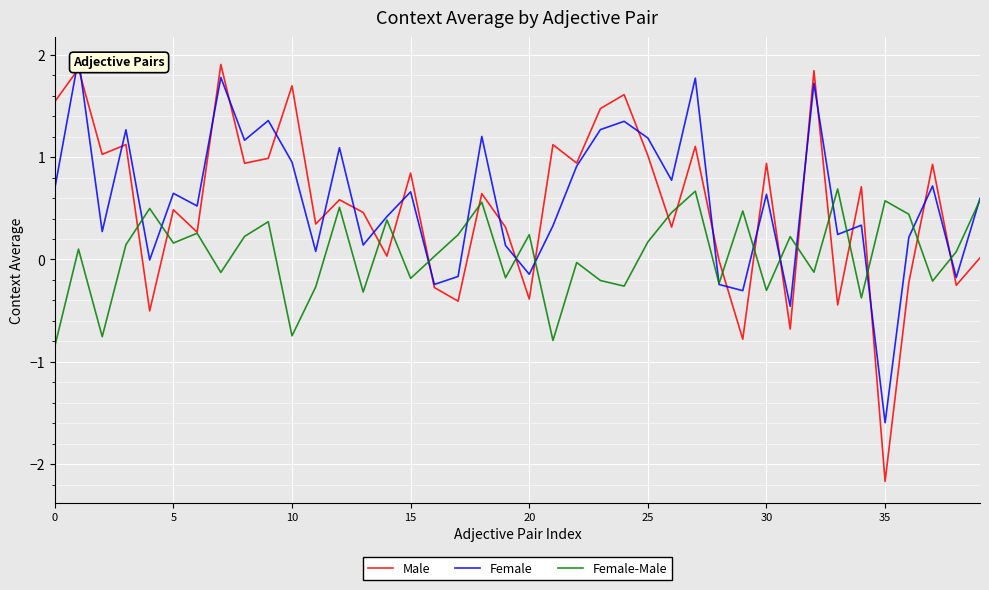

How many categories are shown in the chart?

40